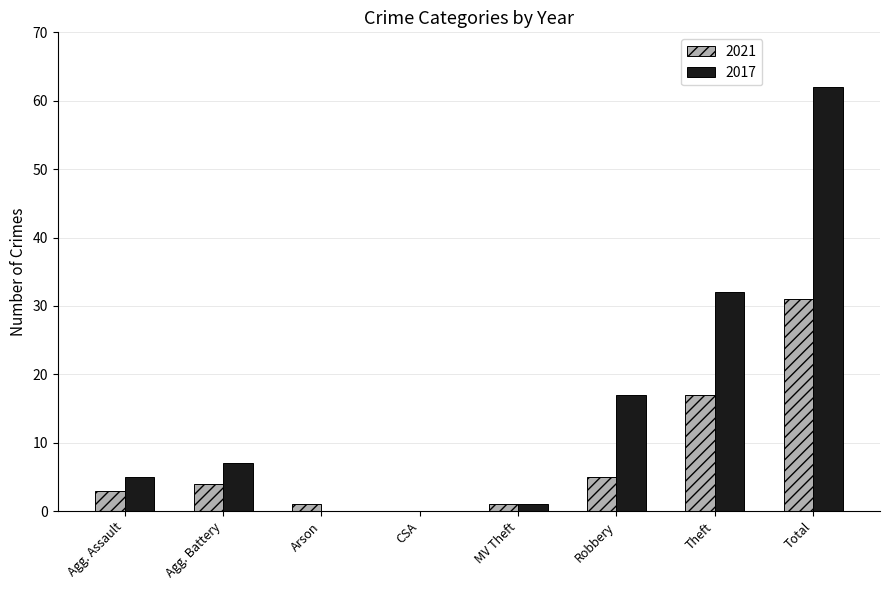

Is it true that 2017 equals 26 at Total?

False